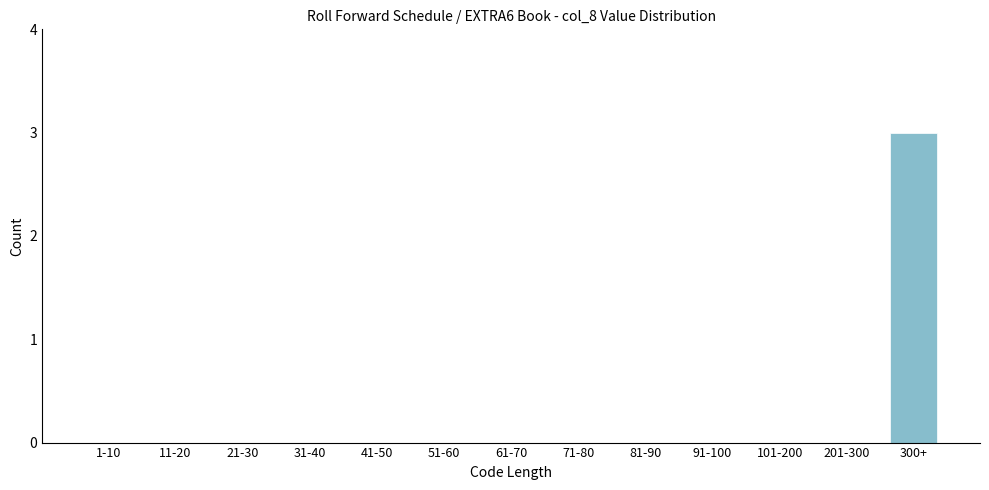

Reading left to right, what are all the values shown in this chart?

1-10=0	11-20=0	21-30=0	31-40=0	41-50=0	51-60=0	61-70=0	71-80=0	81-90=0	91-100=0	101-200=0	201-300=0	300+=3